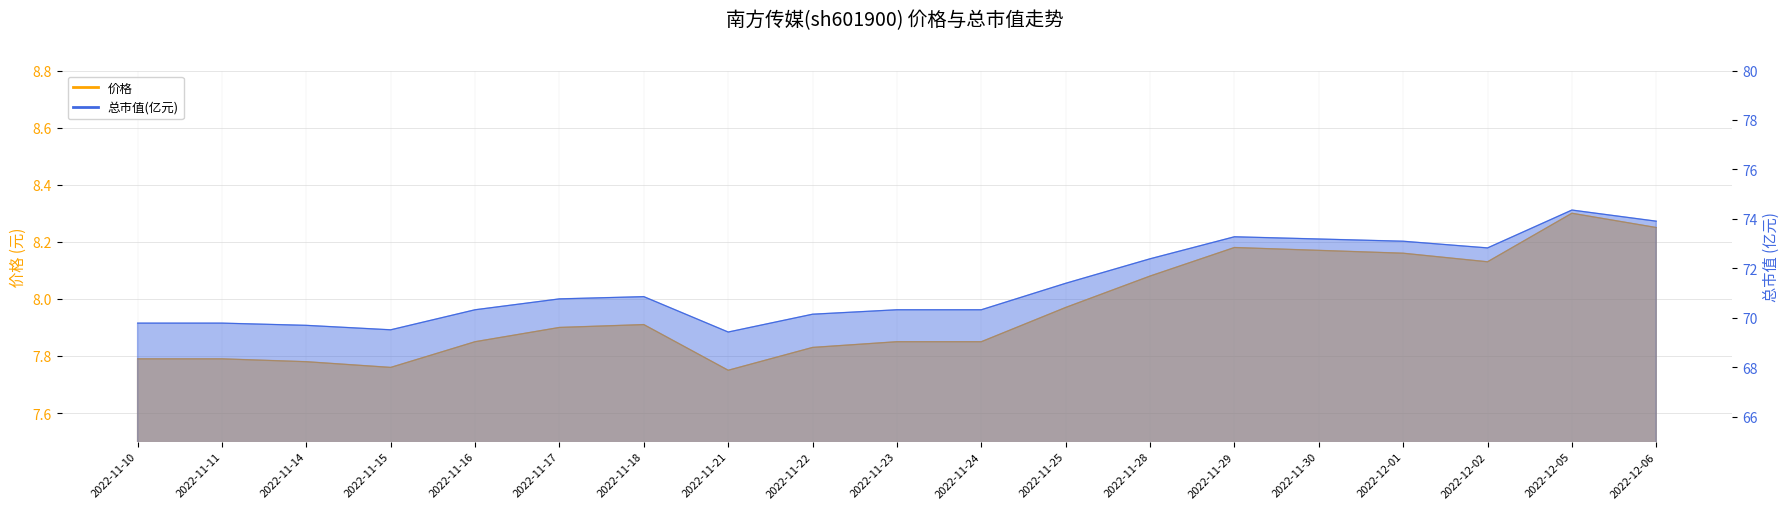

Which series has the largest range (max minus min)?

总市值(亿元)